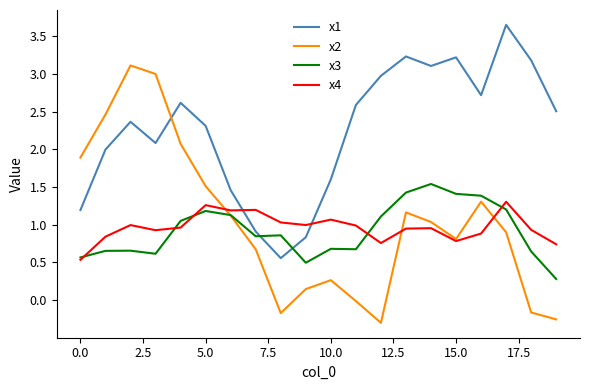

How many series are shown in this chart?

4